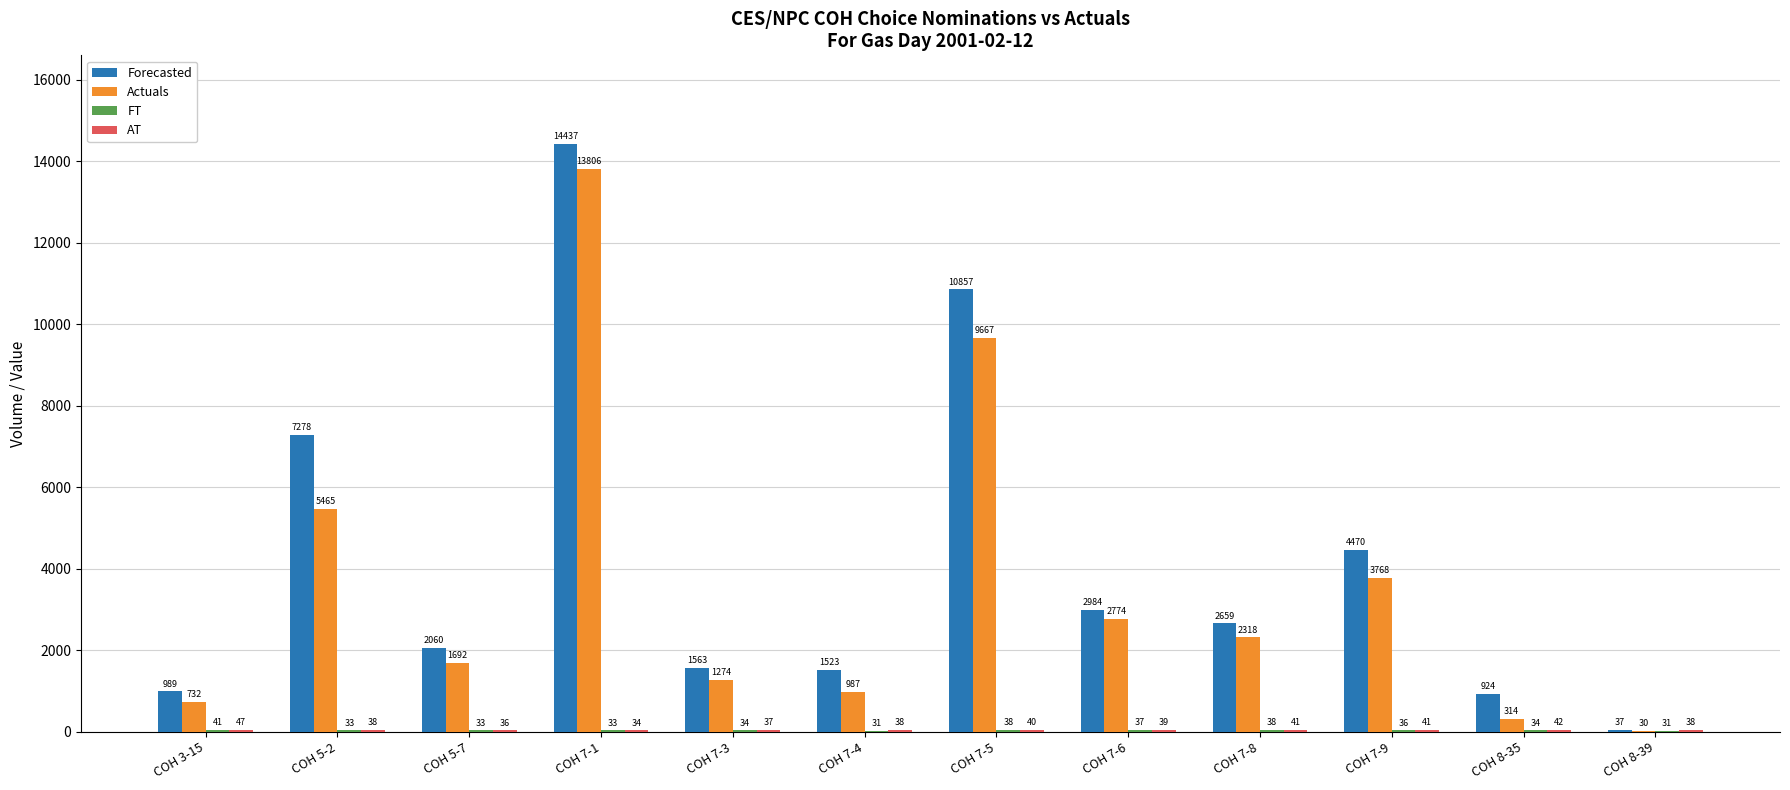

Which series has the widest spread of values?

Forecasted